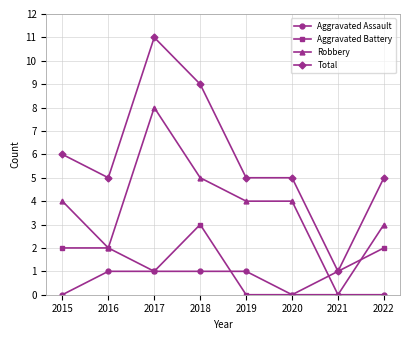

Reading left to right, extract all data points from this chart.

Aggravated Assault: 2015=0	2016=1	2017=1	2018=1	2019=1	2020=0	2021=0	2022=0
Aggravated Battery: 2015=2	2016=2	2017=1	2018=3	2019=0	2020=0	2021=1	2022=2
Robbery: 2015=4	2016=2	2017=8	2018=5	2019=4	2020=4	2021=0	2022=3
Total: 2015=6	2016=5	2017=11	2018=9	2019=5	2020=5	2021=1	2022=5